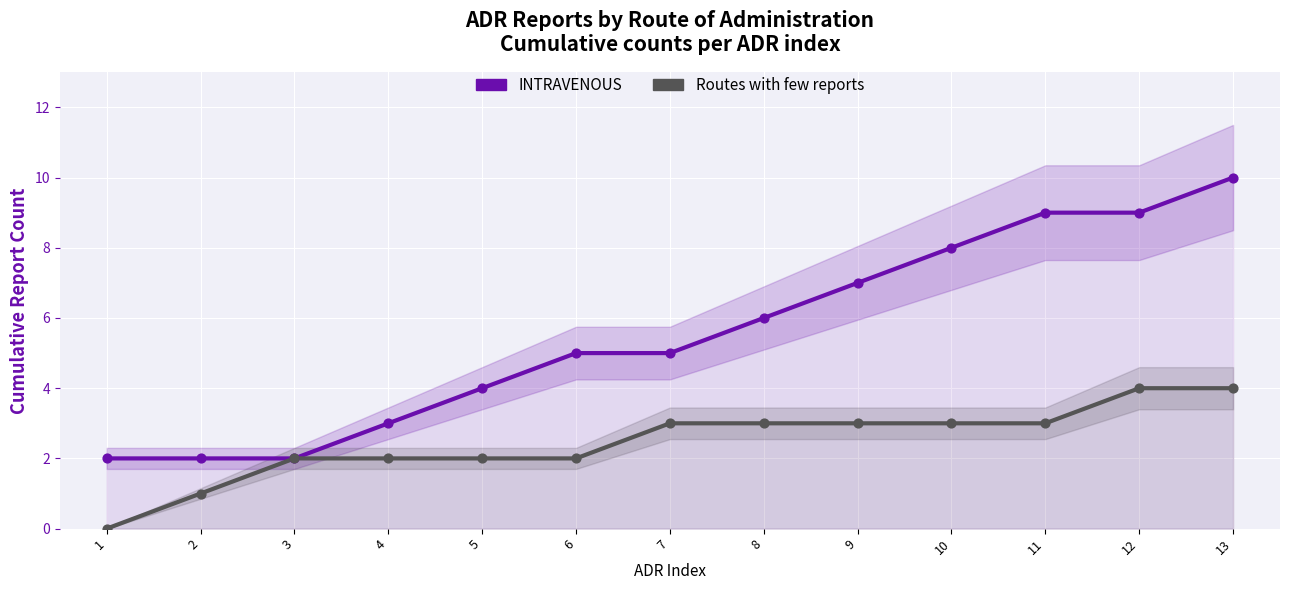

Which series has the largest total across all categories?

INTRAVENOUS